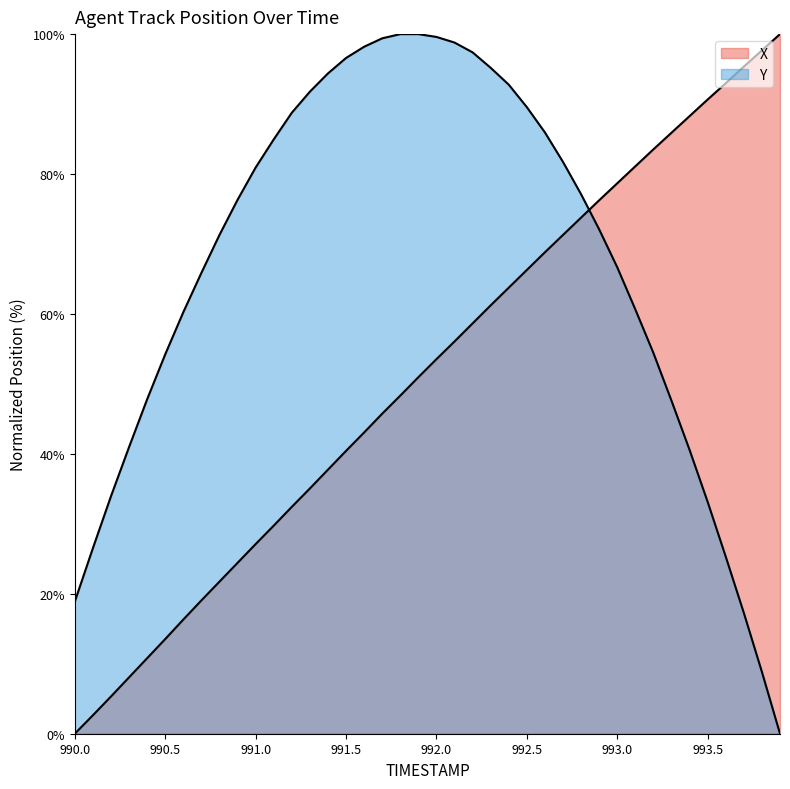

List the series in order of their peak value, highest first.

X, Y